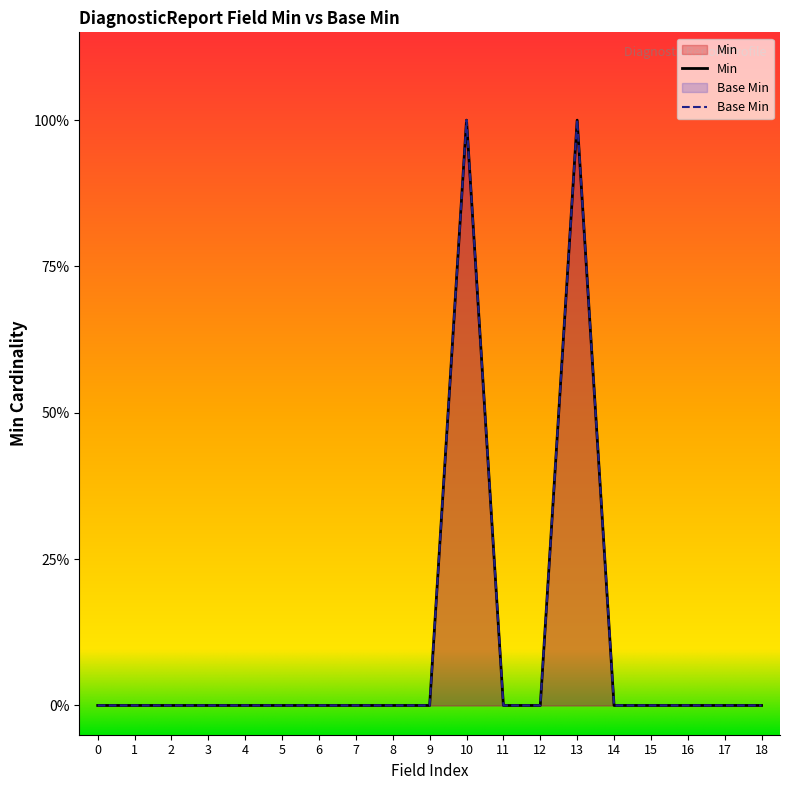

How many lines are shown in the chart?

2